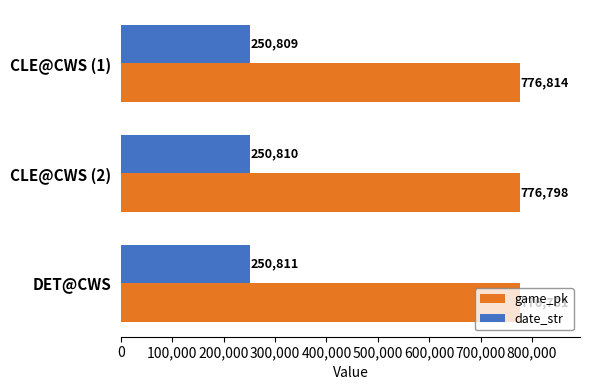

What is the minimum value for game_pk?

776781